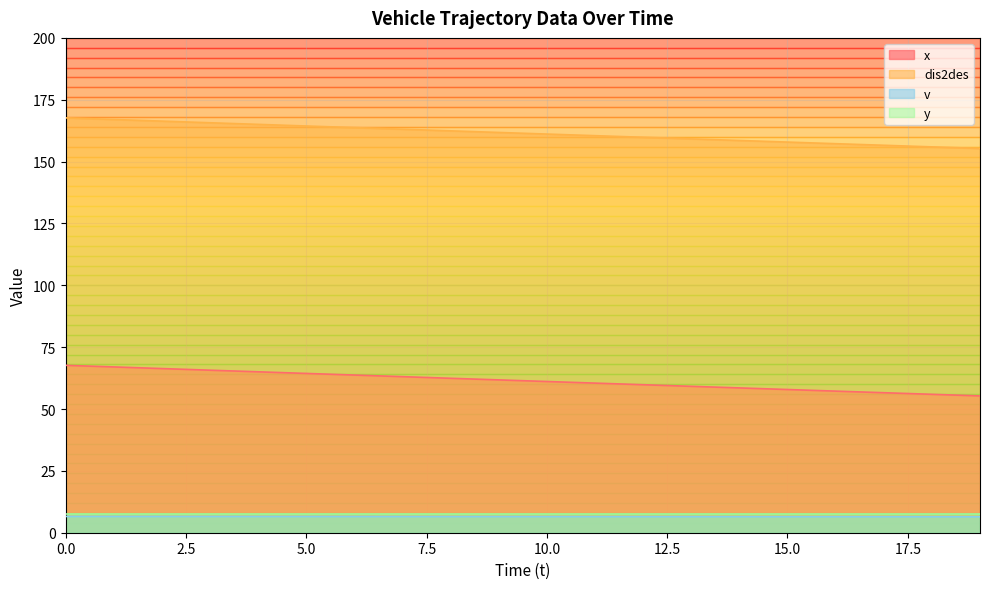

The value of x at 15.0 is 57.9. True or false?

True